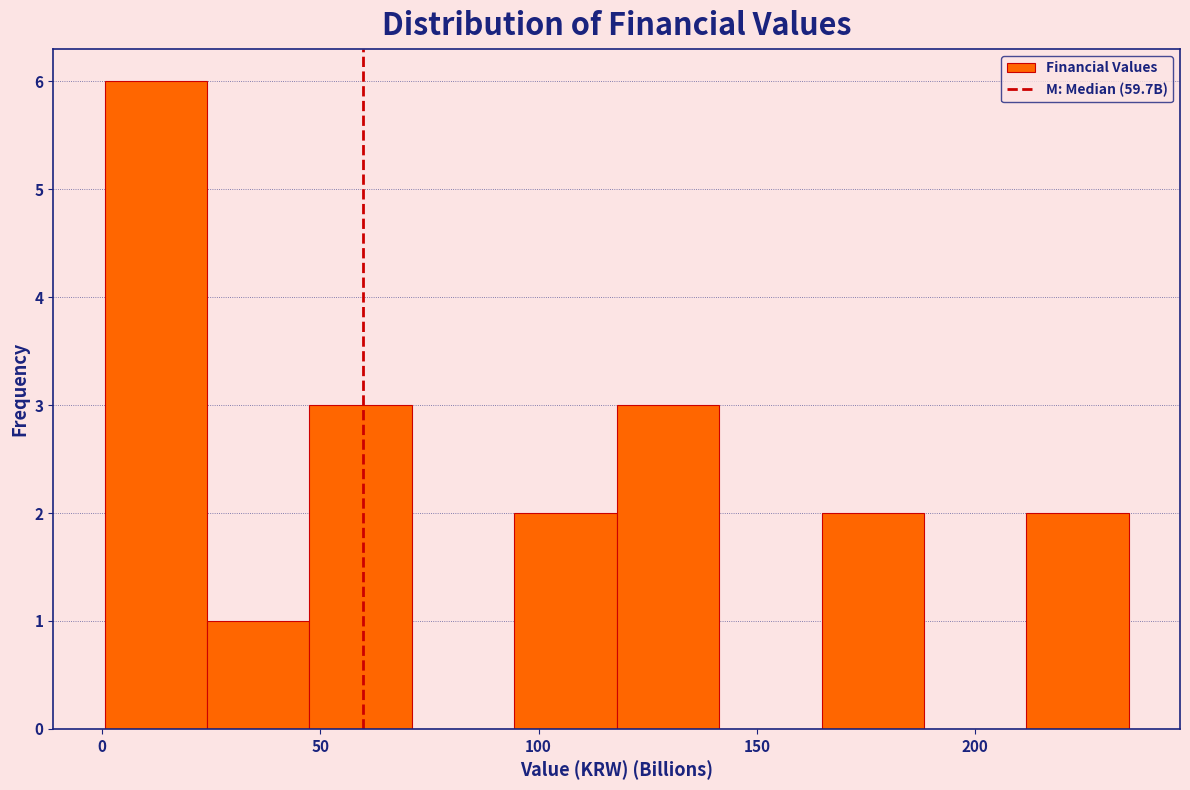

Reading left to right, list every bar in this chart as the range it spans on the x-axis followed by its height. Neither the bar edges nor the heights are printed on the chart, so give them approximately, as read against the axes.

0 to 25: 6
25 to 50: 1
50 to 70: 3
70 to 95: 0
95 to 120: 2
120 to 140: 3
140 to 165: 0
165 to 190: 2
190 to 210: 0
210 to 235: 2